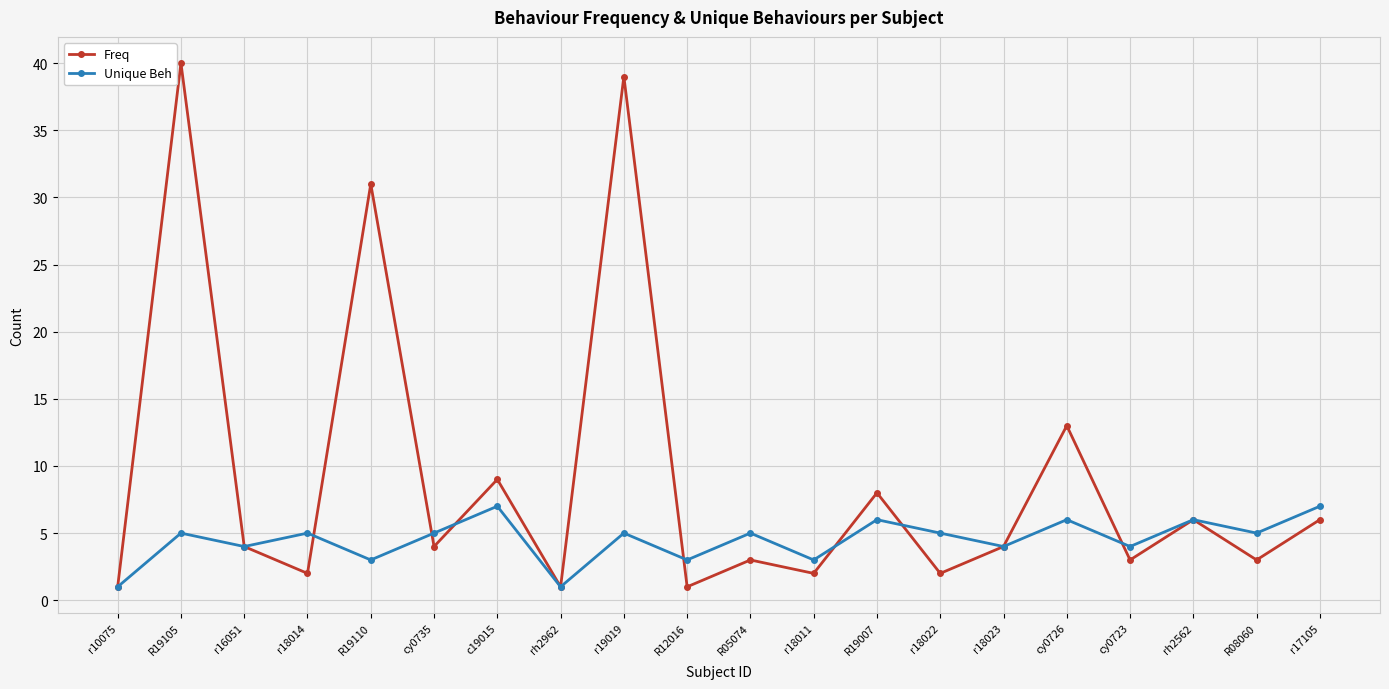

At which label is Freq closest to 20?

cy0726